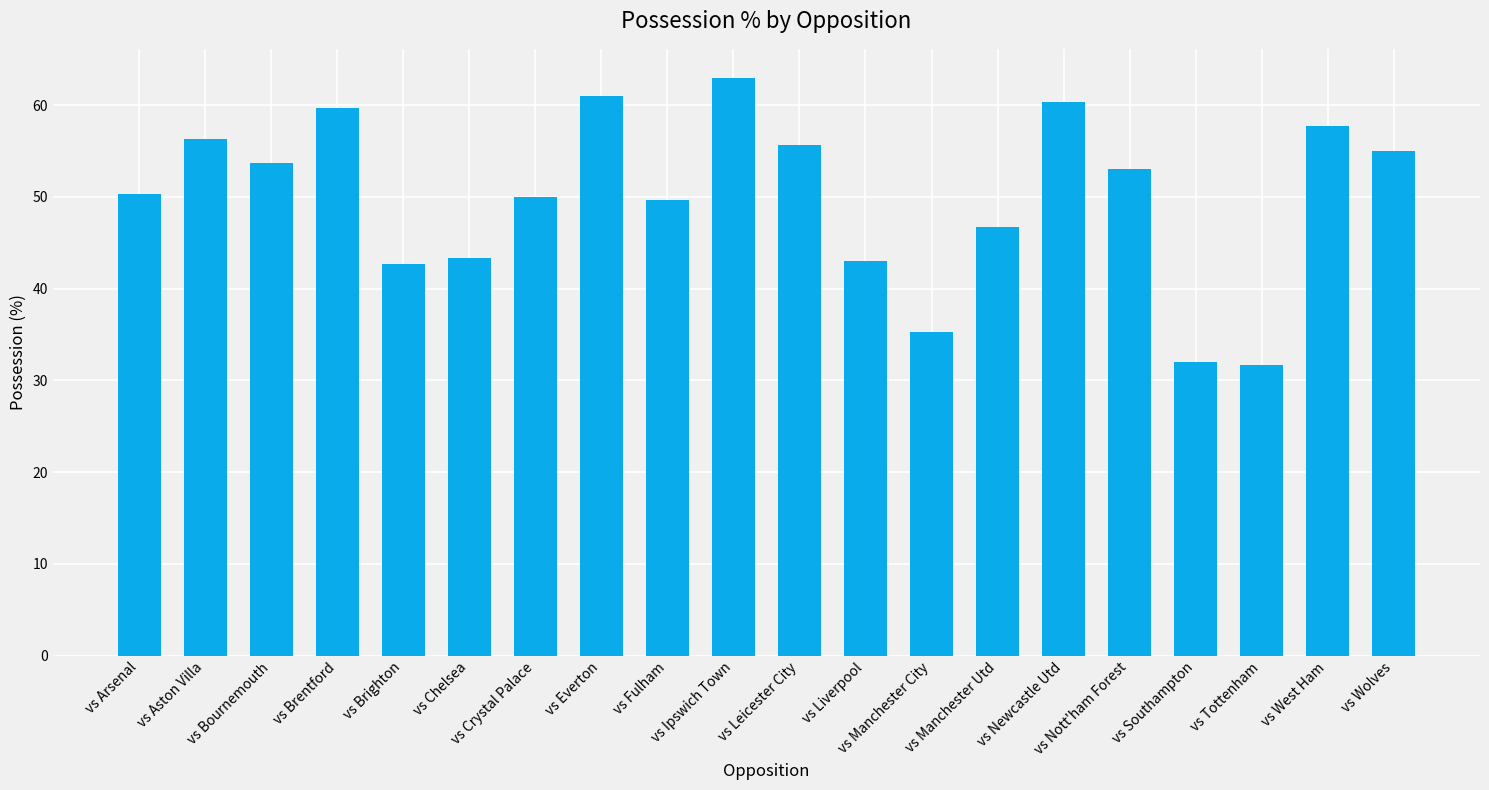

How many distinct data groups are displayed?

1